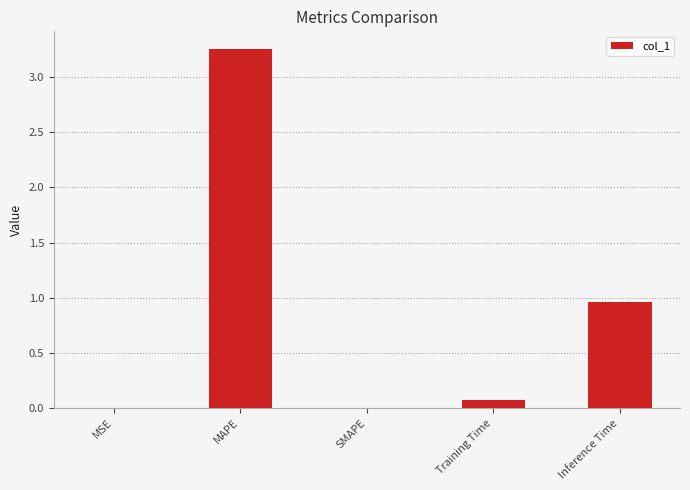

Count the number of categories in the chart.

5